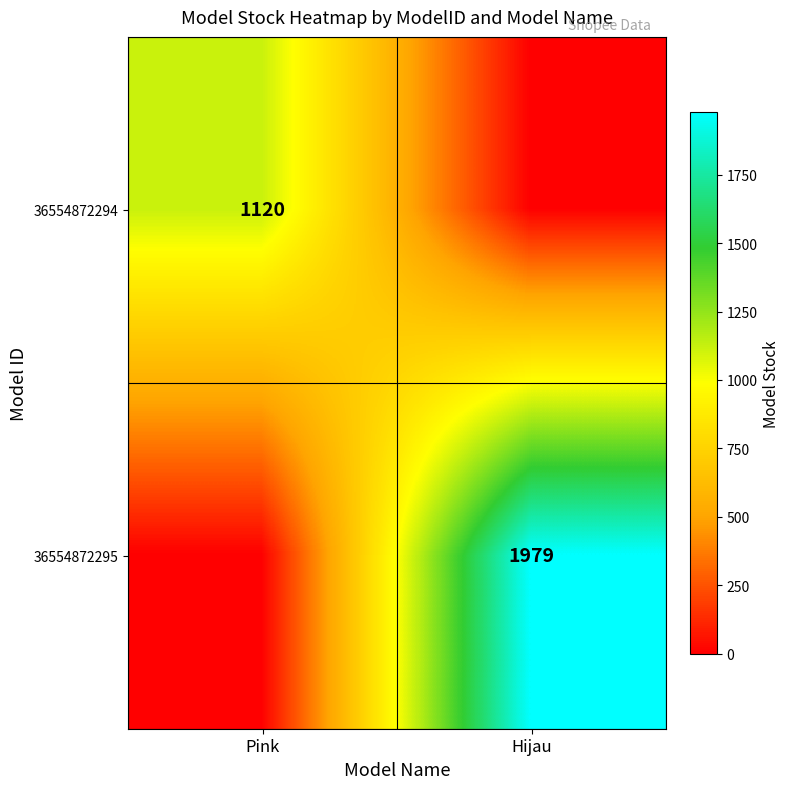

True or false: 36554872294 has a value of 1120 at Pink.

True